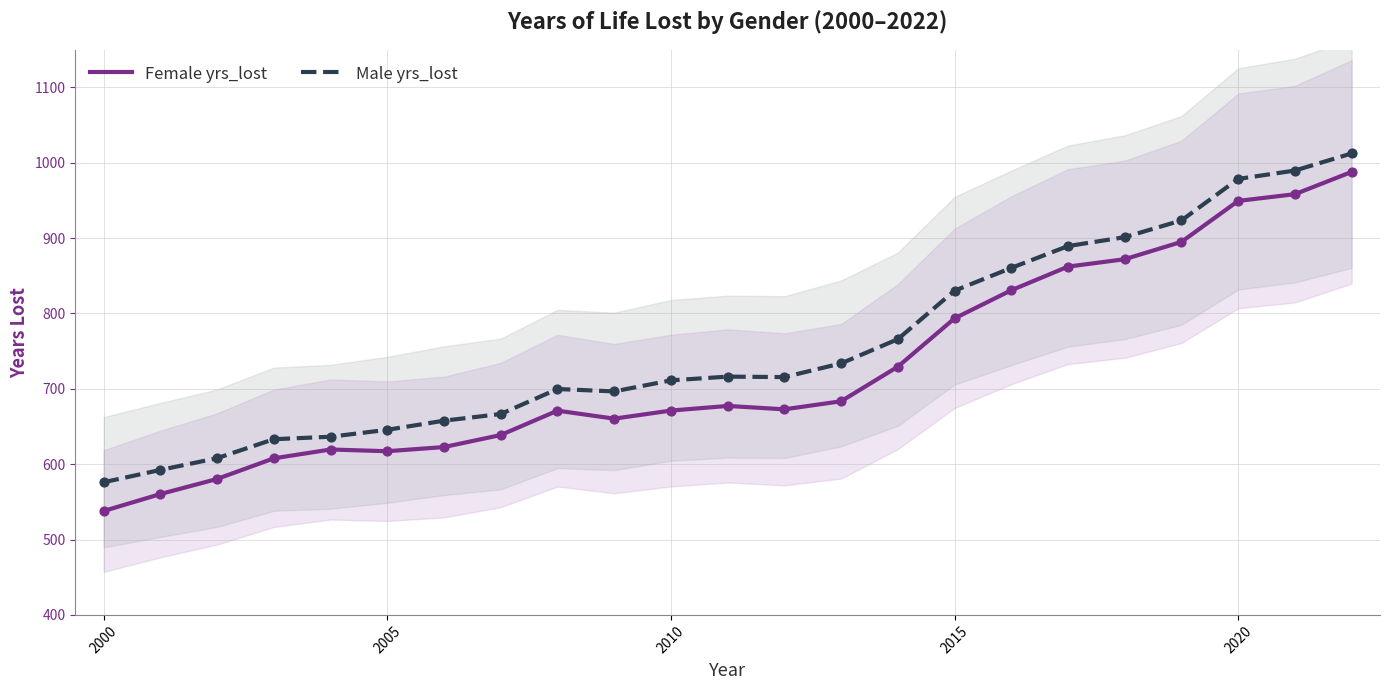

True or false: Female yrs_lost and Male yrs_lost cross at least once.

False